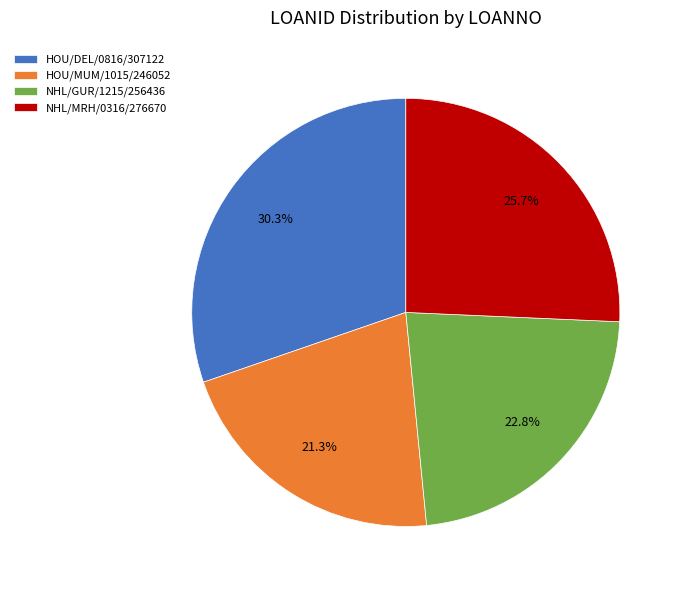

How many segments does this pie chart have?

4